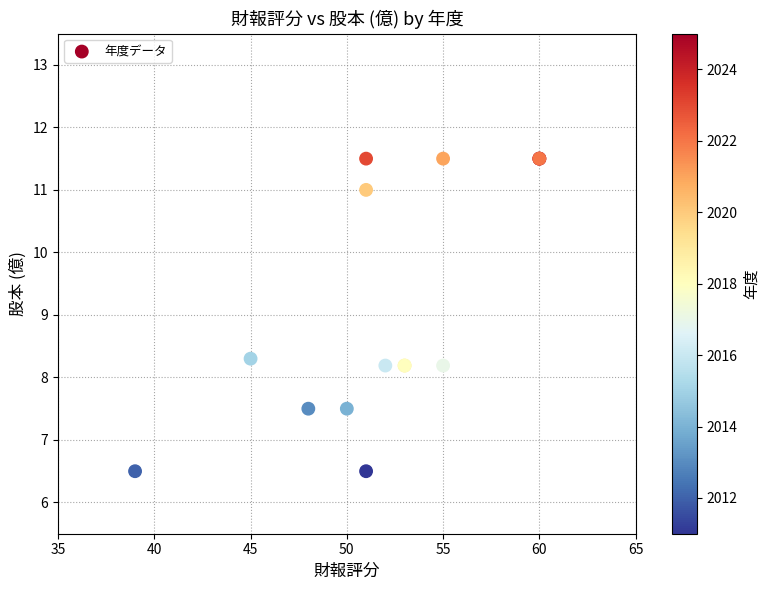

What Y value in the scatter plot is closest to 9?

8.3